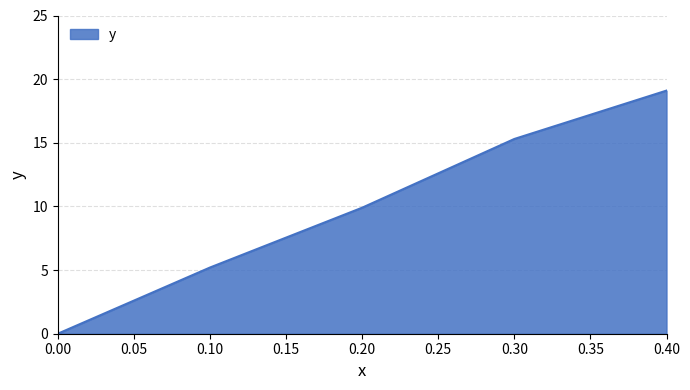

Which has a higher value, 0.10 or 0.40?

0.40